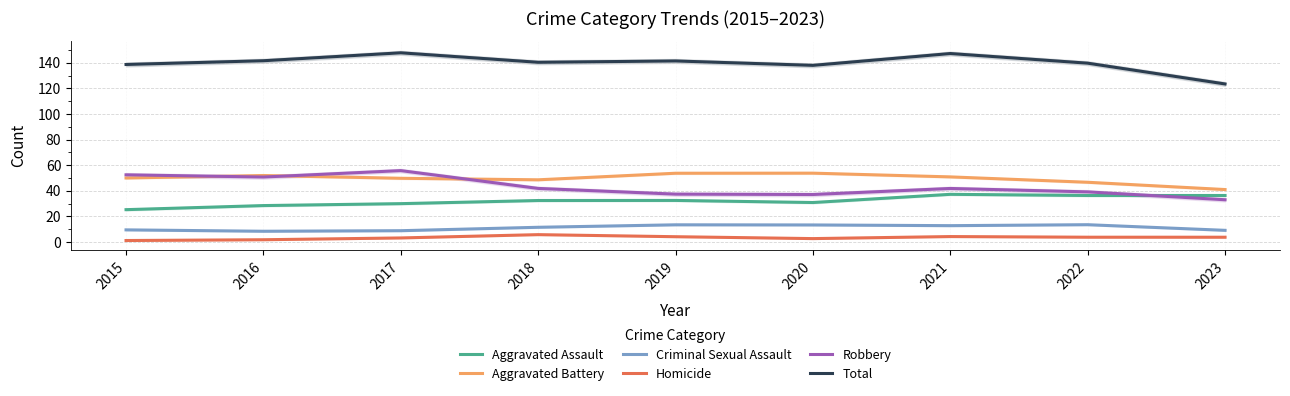

Does the chart display data point markers on the line(s)?

No